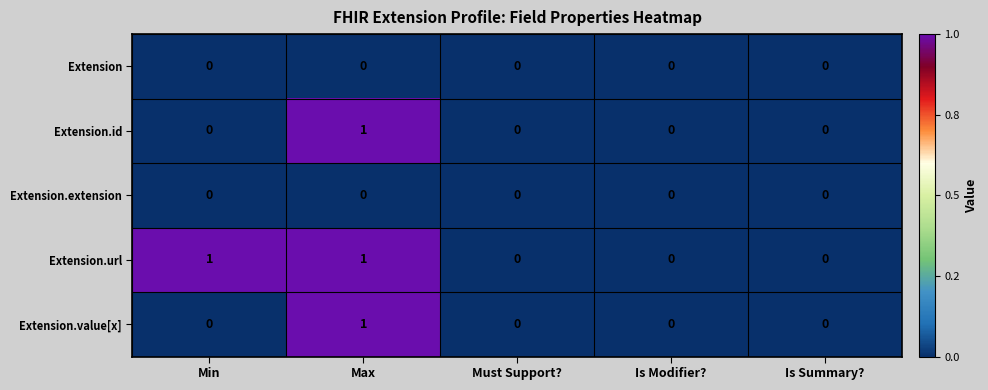

True or false: Extension.id has a value of 0 at Is Summary?.

True